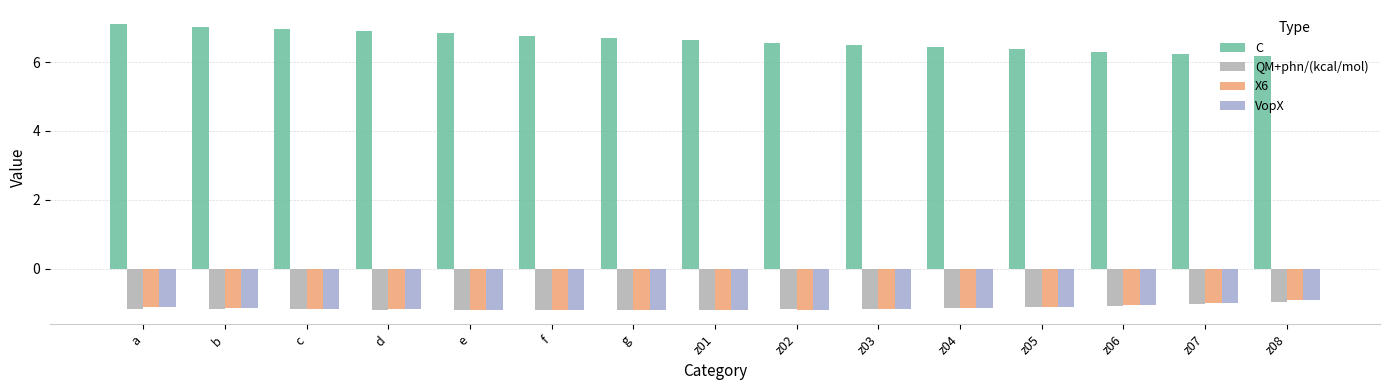

True or false: X6 has a value of -1.5 at a.

False